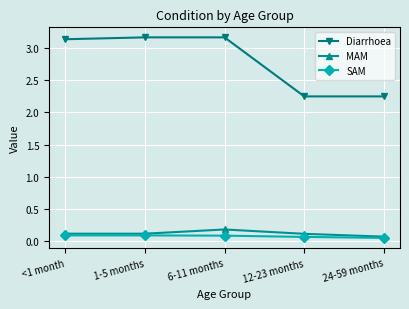

What is the sum of the Diarrhoea values at 24-59 months and 1-5 months?

5.4